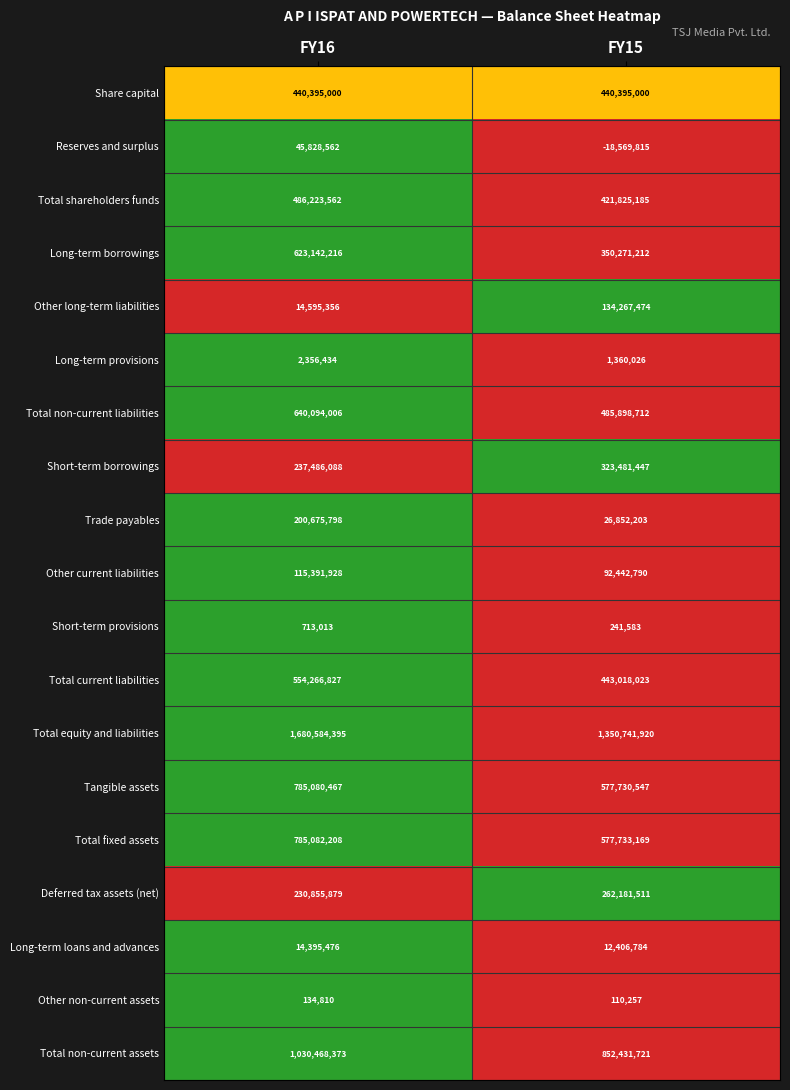

List the labels in order of Total non-current liabilities value, largest first.

FY16, FY15